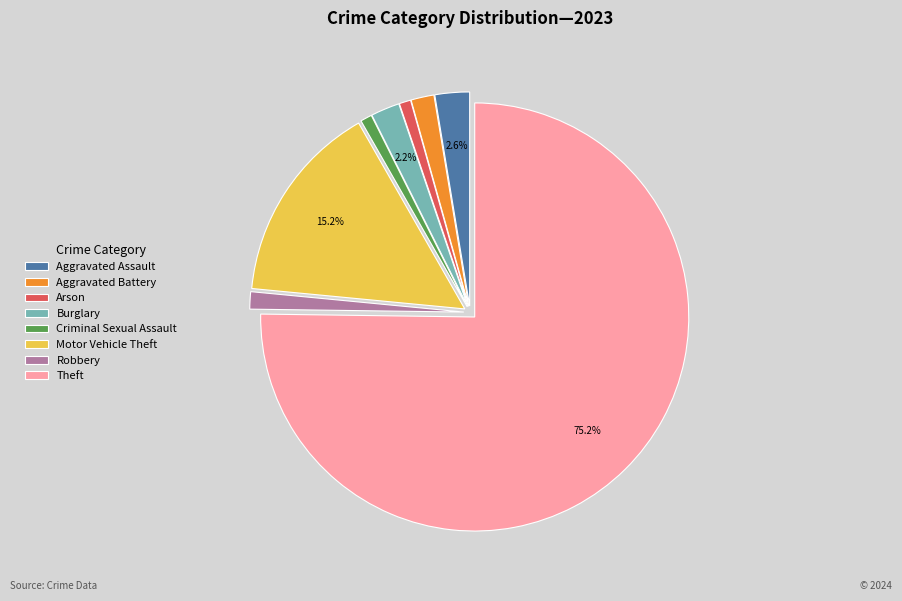

Do Aggravated Assault and Aggravated Battery together represent more than half of the pie?

No